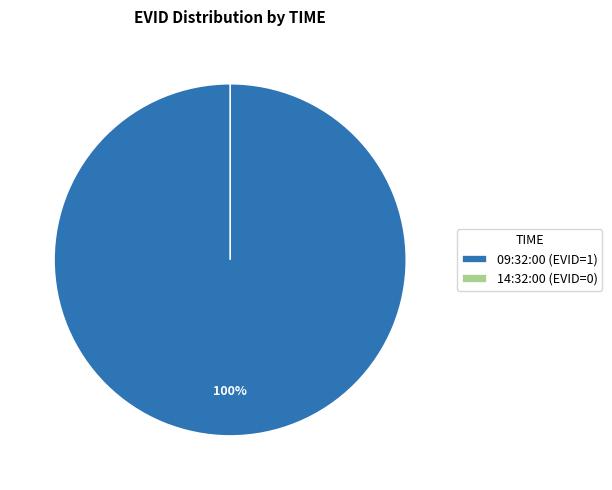

Which category has the smallest portion of the pie?

14:32:00